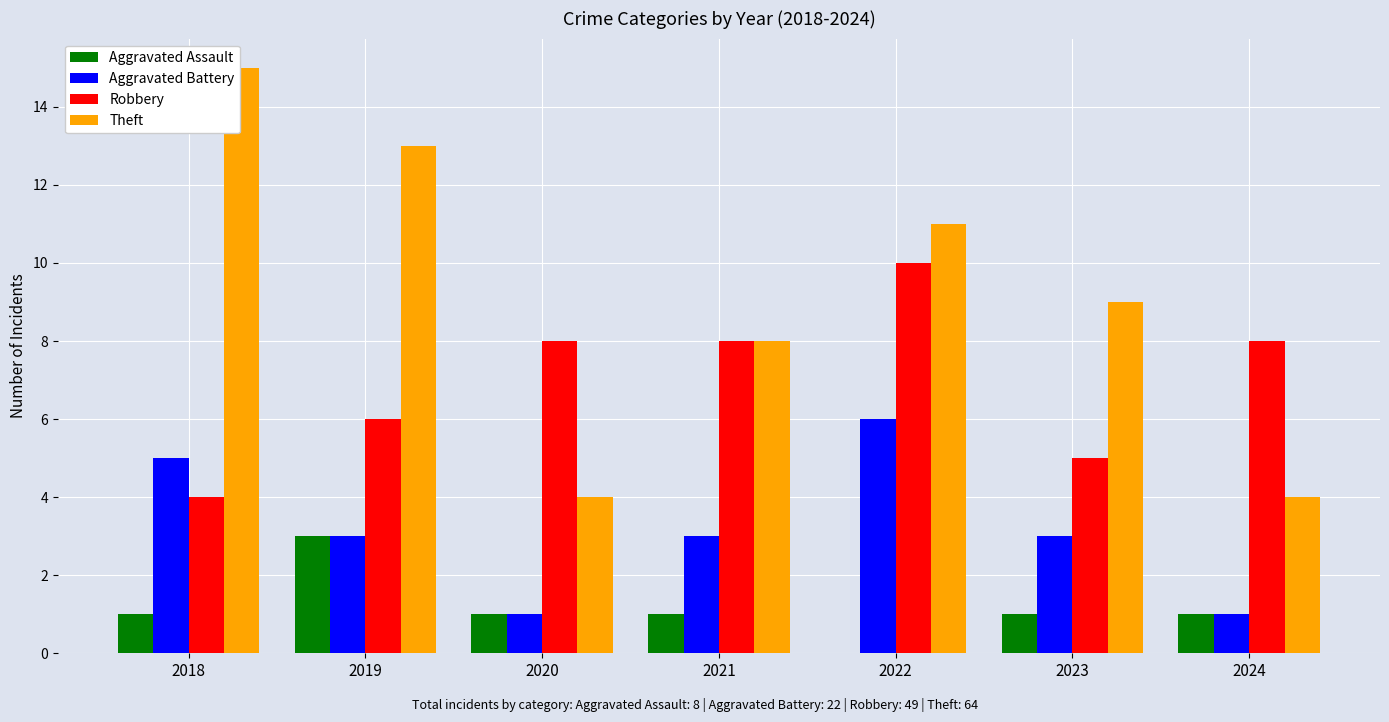

What is the greatest value displayed?

15